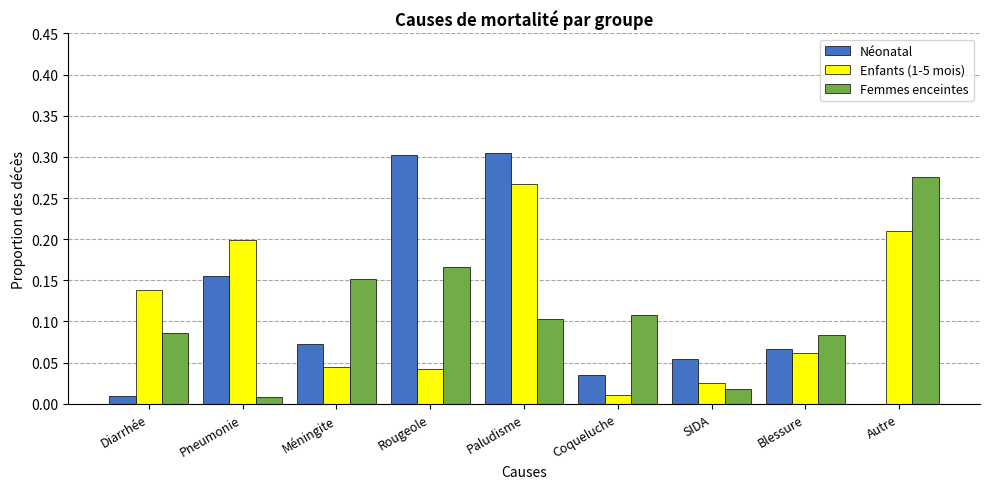

The Néonatal series shows 0.1 at Méningite. True or false?

True